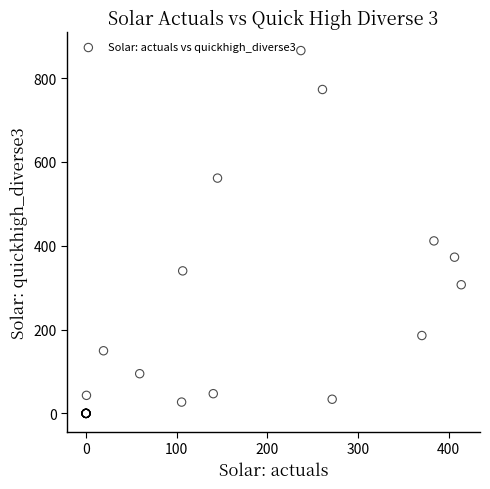

What Y value in the scatter plot is closest to 432?

411.6